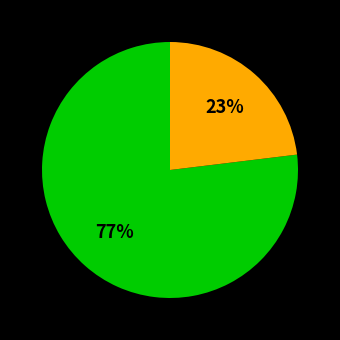

How many slices are in this pie chart?

2